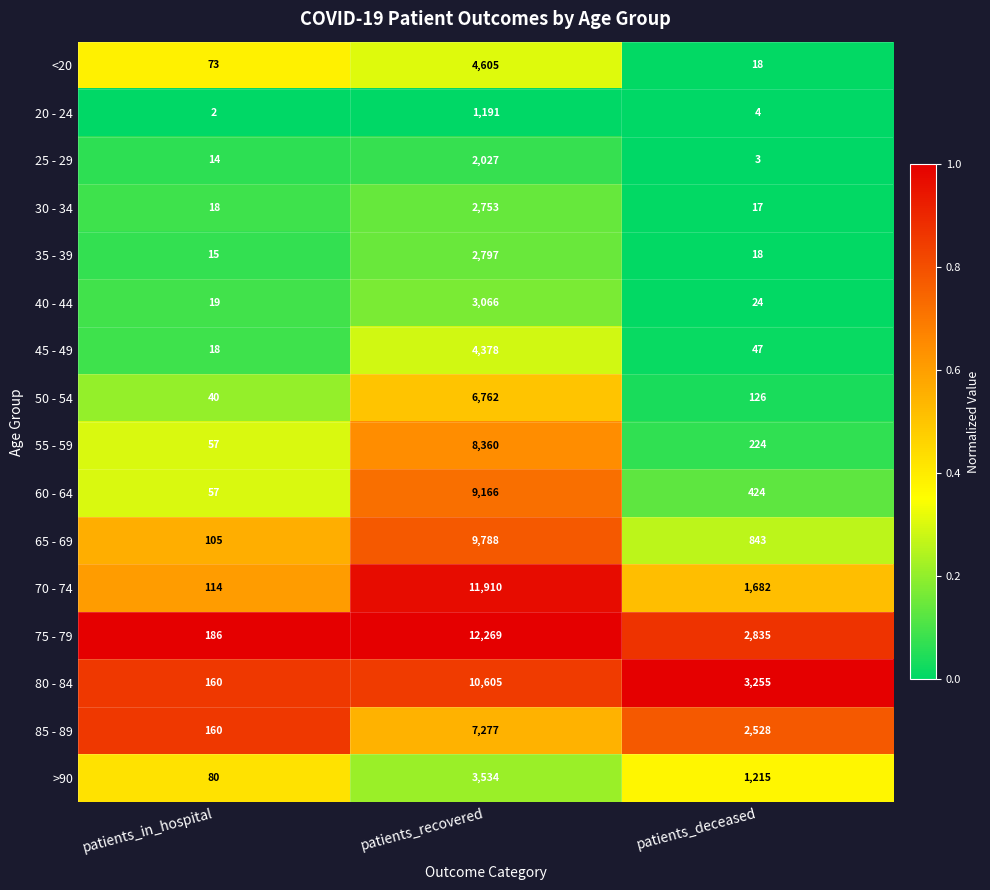

Which series changed the most between patients_in_hospital and patients_recovered?

75 - 79